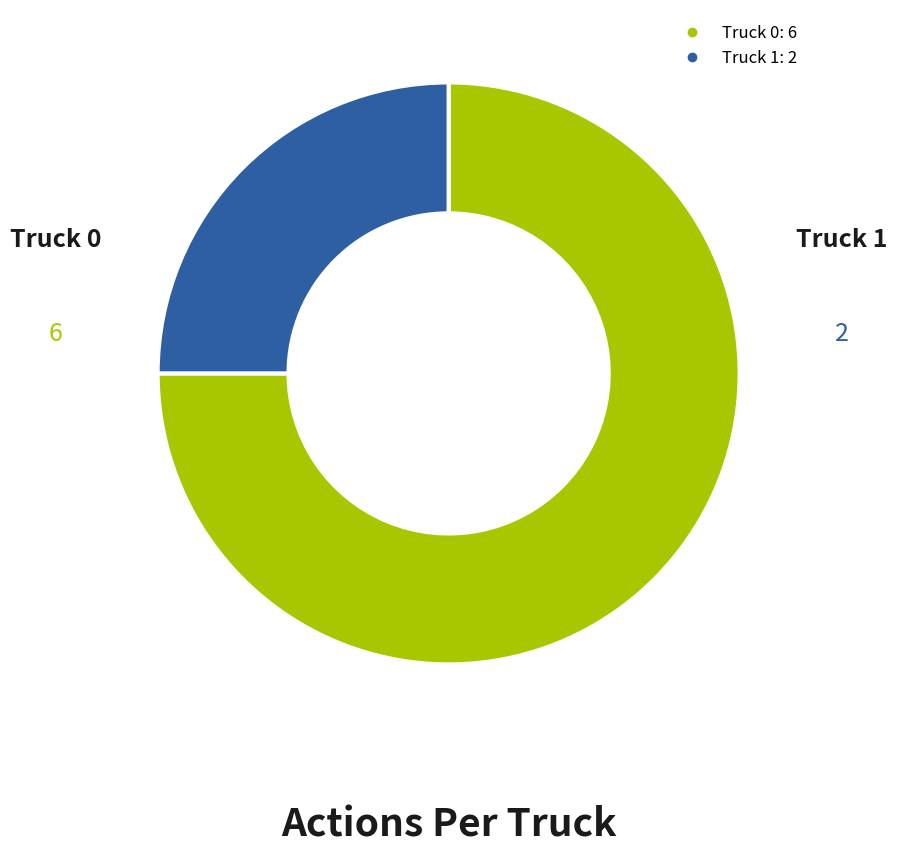

Rank the categories by value from lowest to highest.

Truck 1, Truck 0